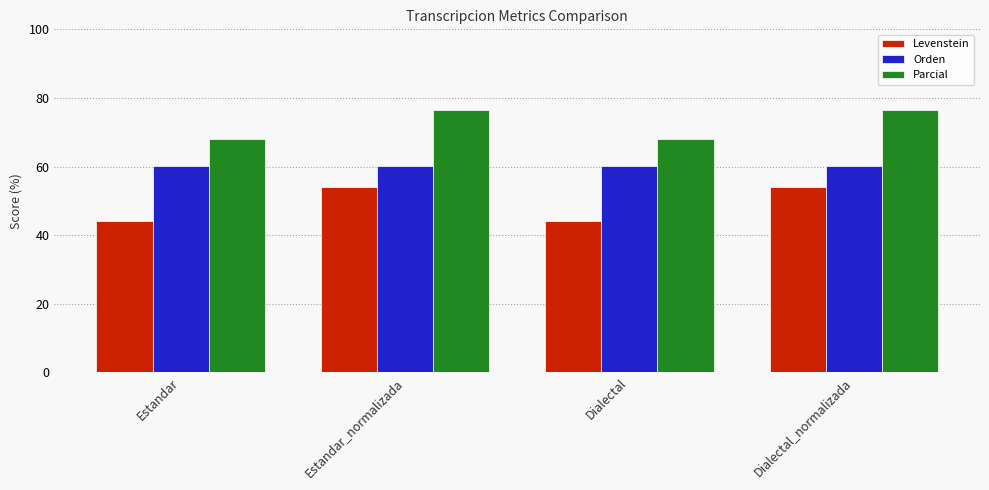

Does the chart contain stacked bars?

No